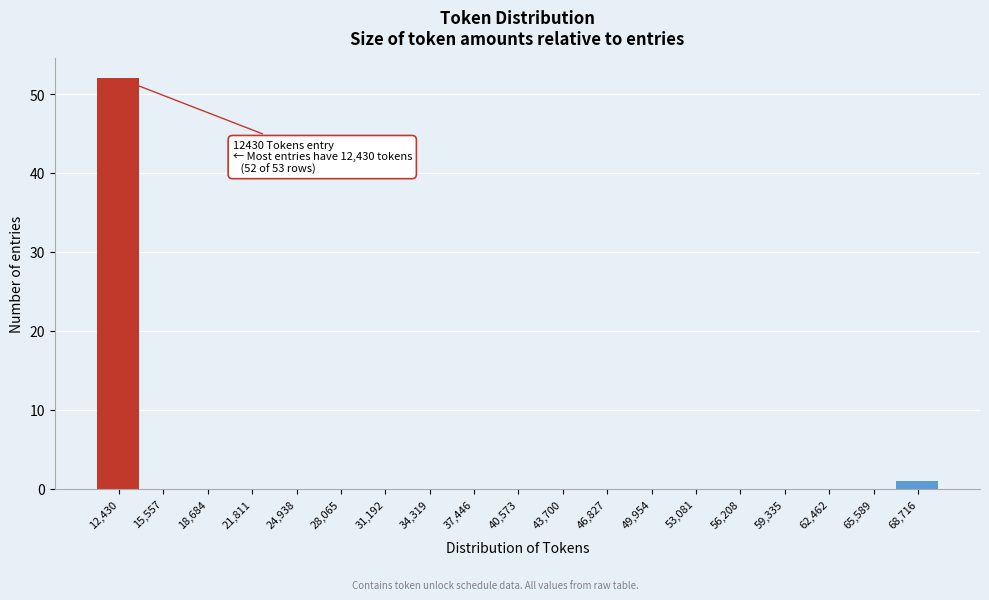

Reading right to left, what are all the values shown in this chart?

68,716=1	65,589=0	62,462=0	59,335=0	56,208=0	53,081=0	49,954=0	46,827=0	43,700=0	40,573=0	37,446=0	34,319=0	31,192=0	28,065=0	24,938=0	21,811=0	18,684=0	15,557=0	12,430=52